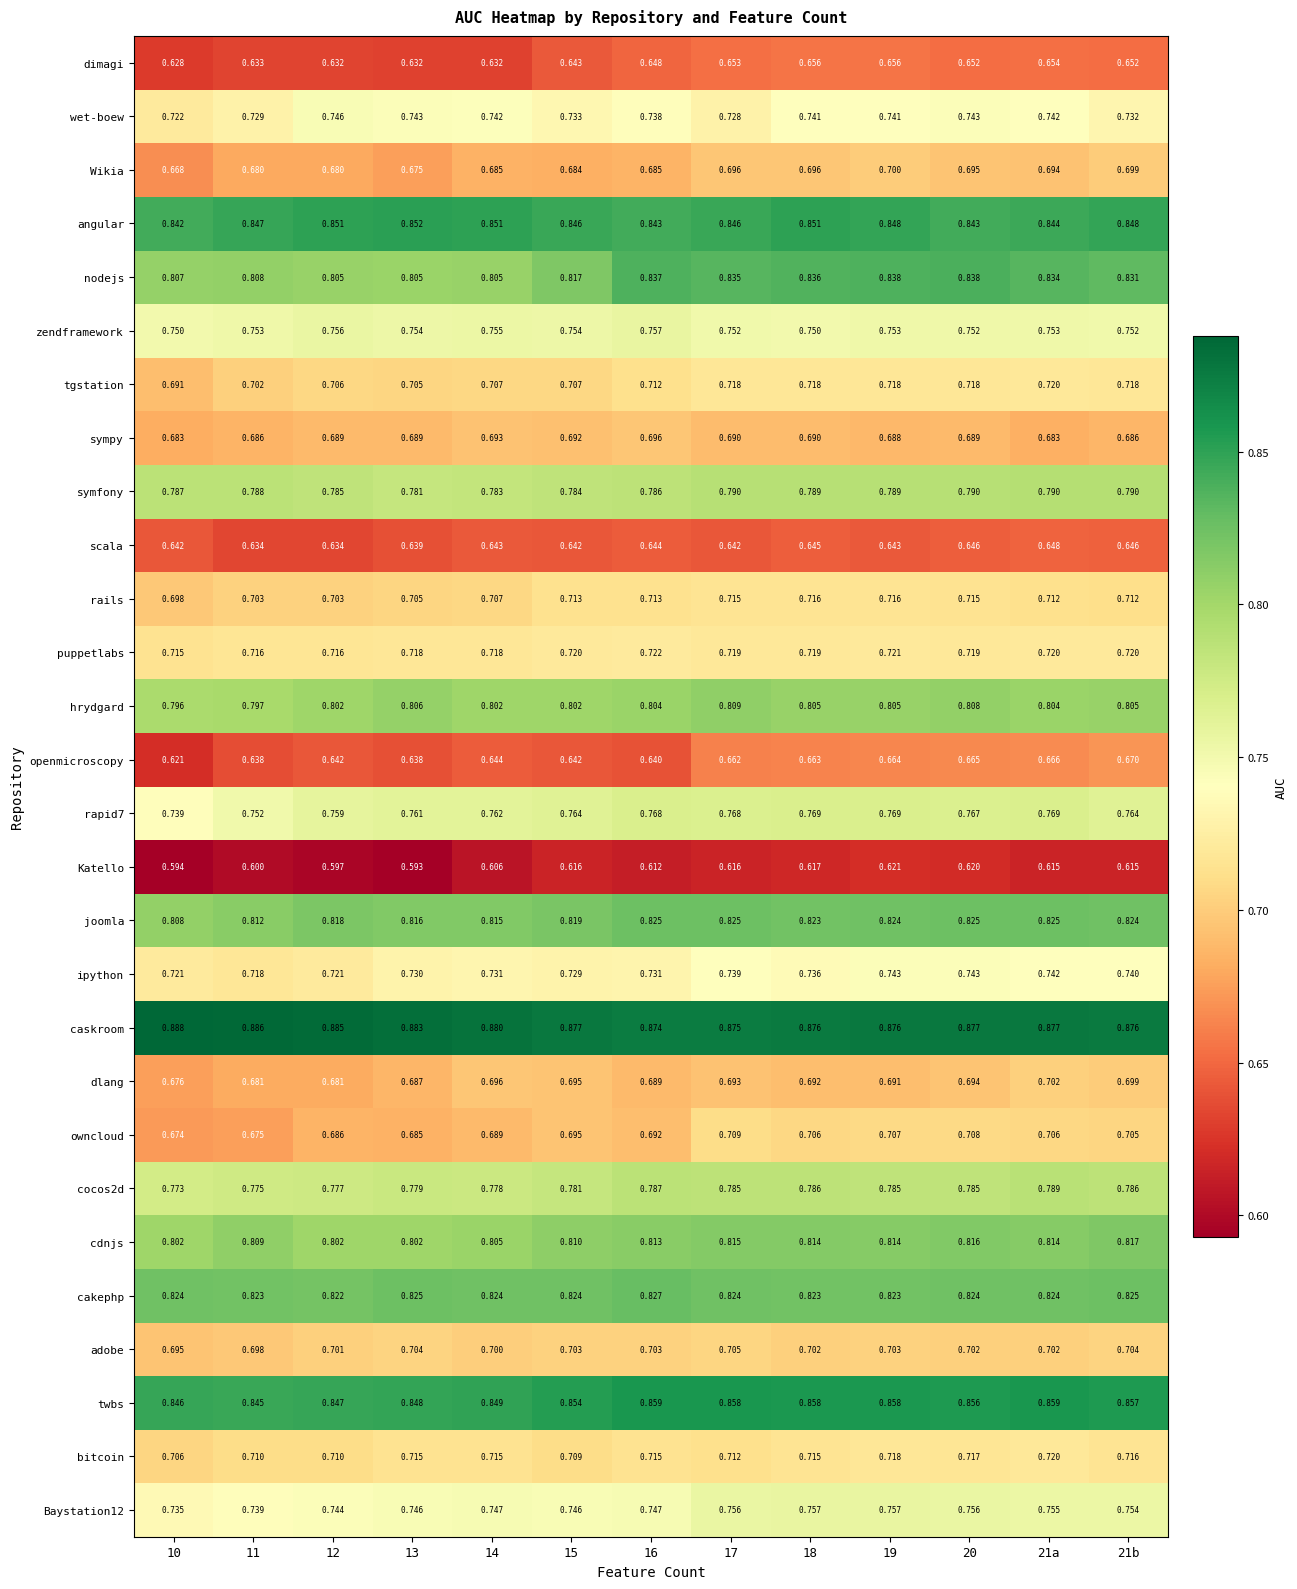

Which series has the largest total across all categories?

caskroom